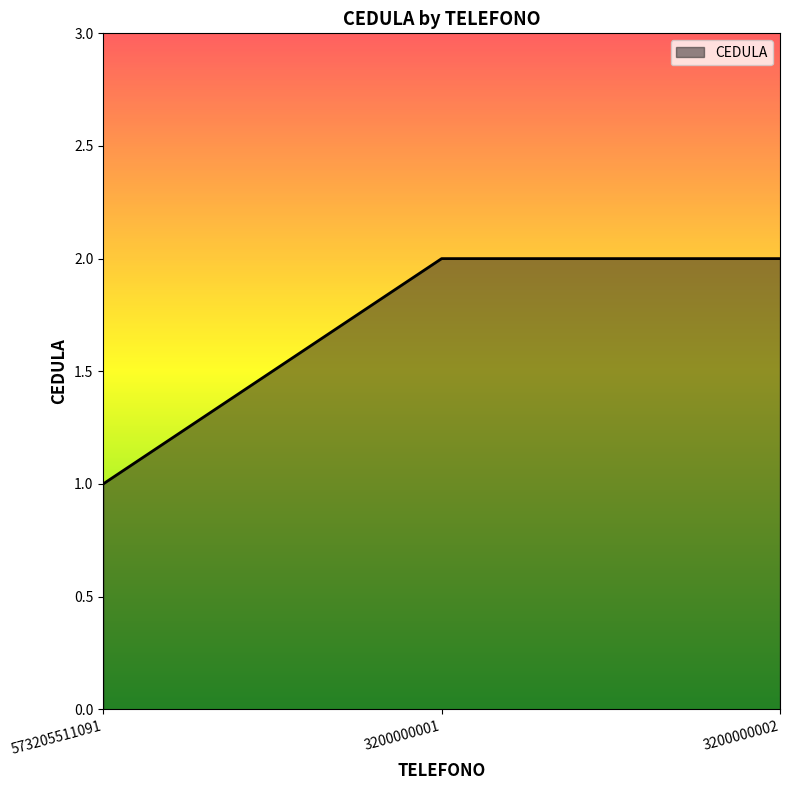

Reading right to left, extract all data points from this chart.

3200000002=2	3200000001=2	573205511091=1